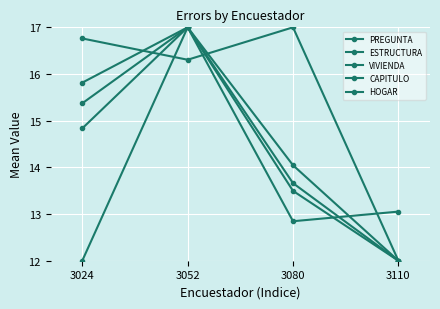

List the series in order of their peak value, lowest first.

PREGUNTA, ESTRUCTURA, VIVIENDA, CAPITULO, HOGAR